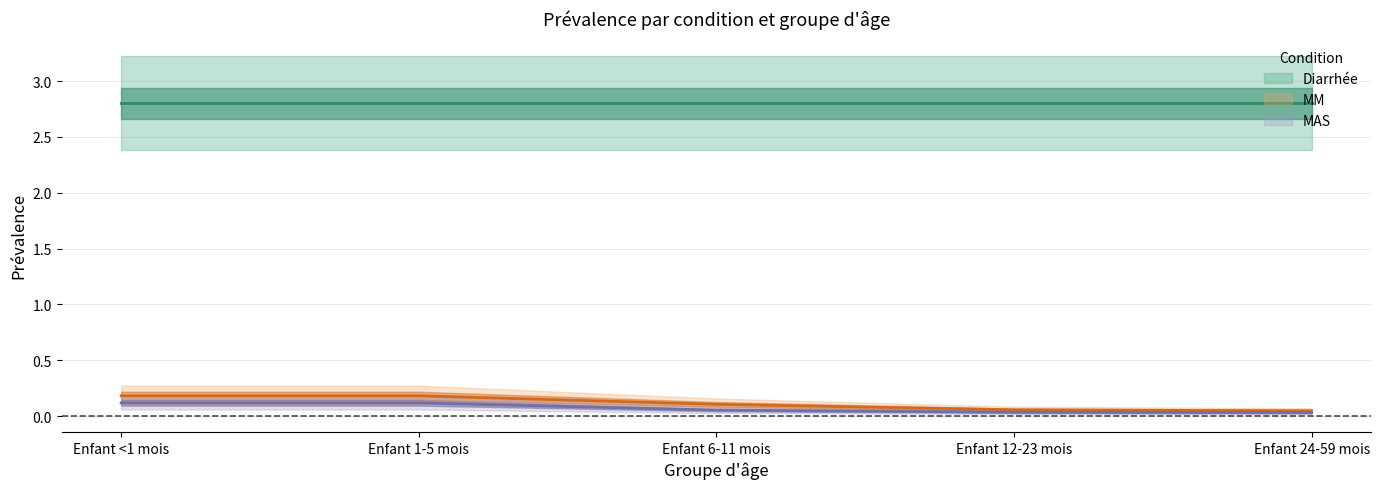

What is the sum of all MAS values?

0.4